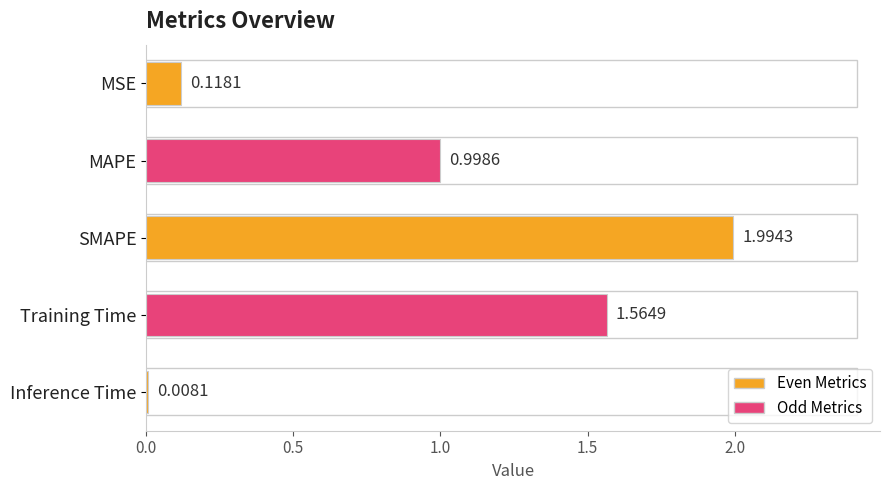

What is the label of the 4th bar from the top?

Training Time